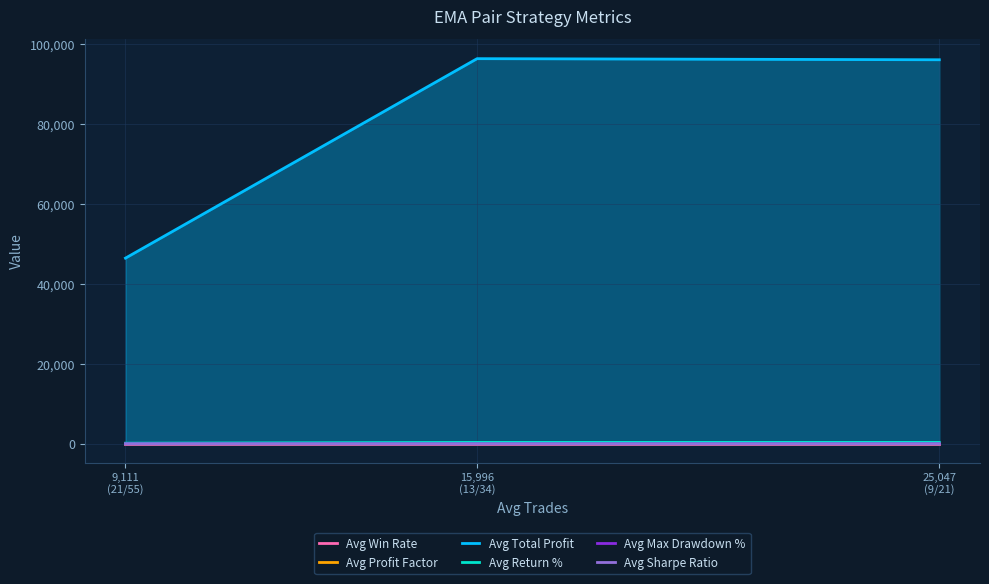

What is the label of the 2nd point from the left?

15,996
(13/34)